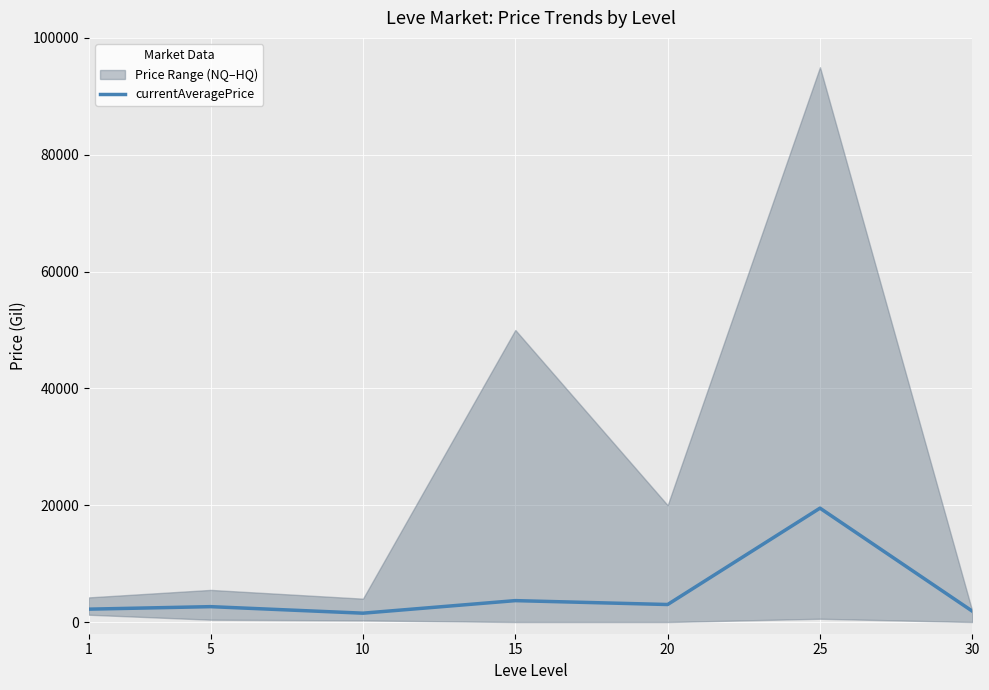

Rank the categories by value from highest to lowest.

25, 15, 20, 5, 1, 30, 10